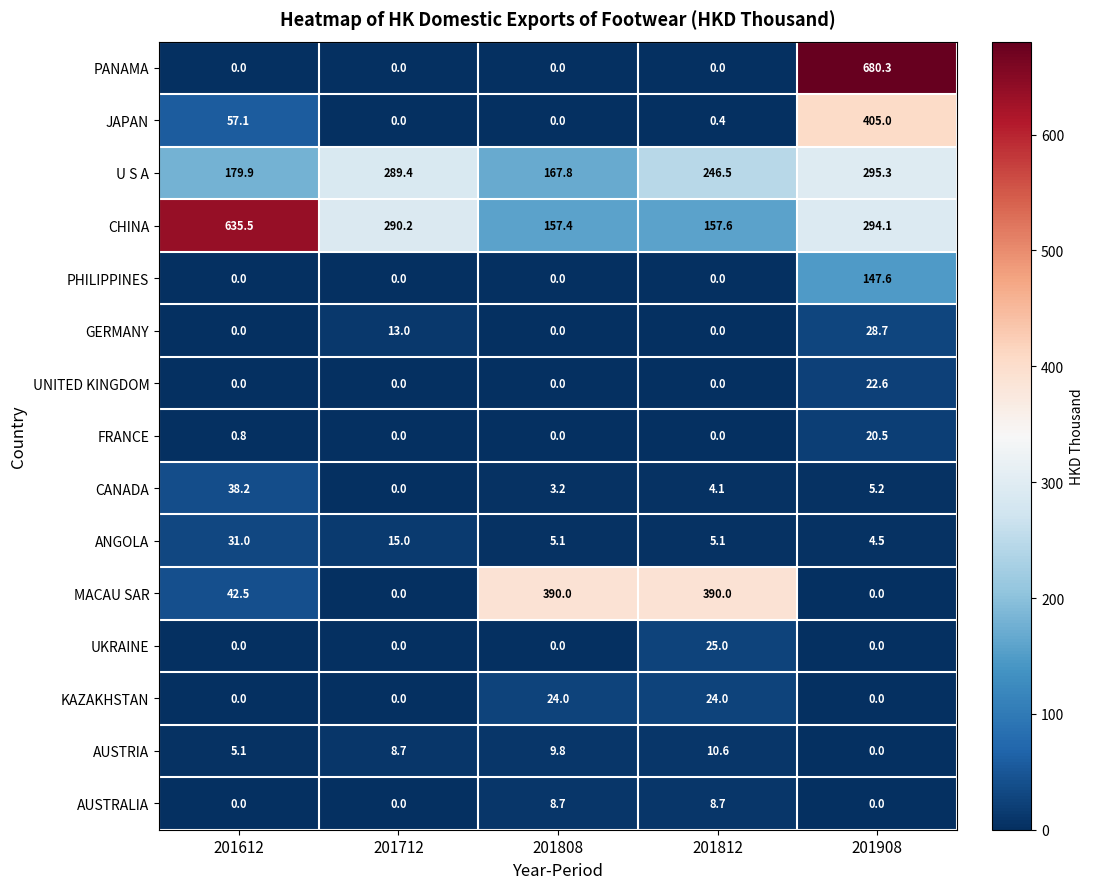

Rank the series by their maximum value, from highest to lowest.

PANAMA, CHINA, JAPAN, MACAU SAR, U S A, PHILIPPINES, CANADA, ANGOLA, GERMANY, UKRAINE, KAZAKHSTAN, UNITED KINGDOM, FRANCE, AUSTRIA, AUSTRALIA